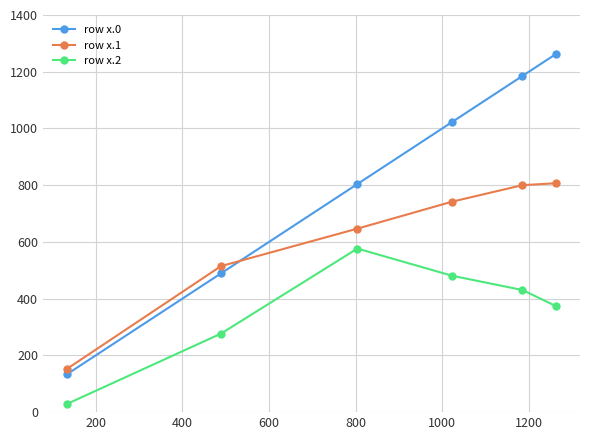

True or false: row x.1 and row x.2 intersect in this chart.

False